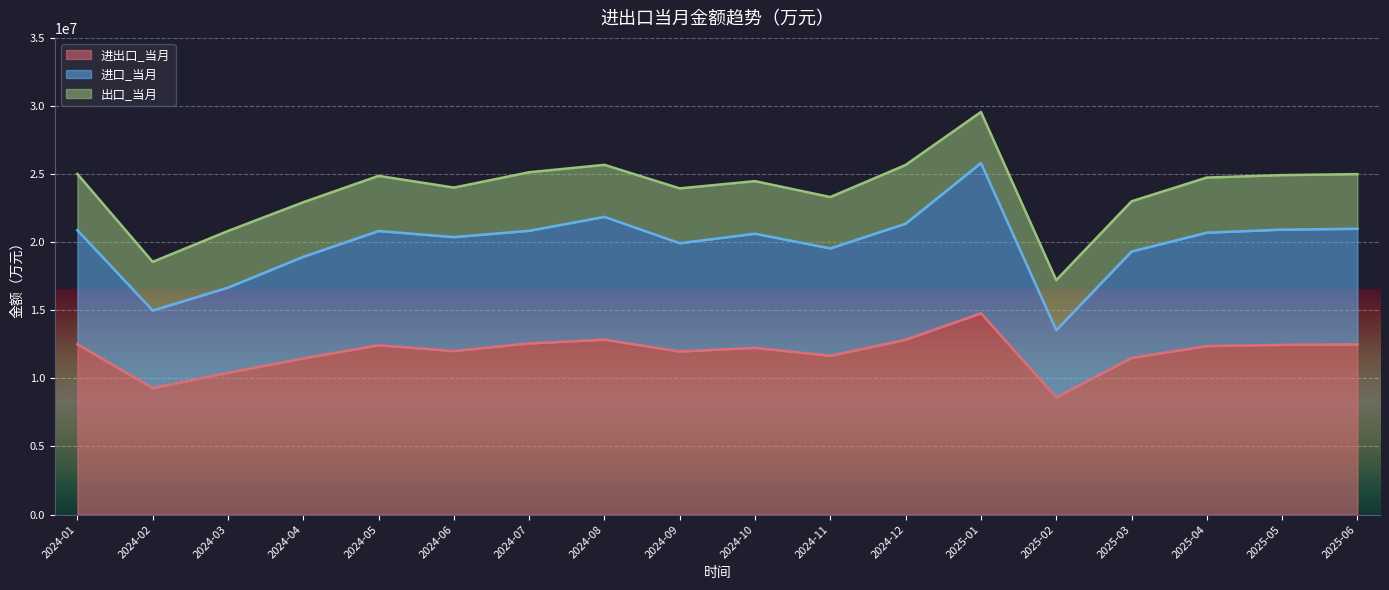

What is the difference between the 进口_当月 values at 2025-03 and 2024-04?

390273